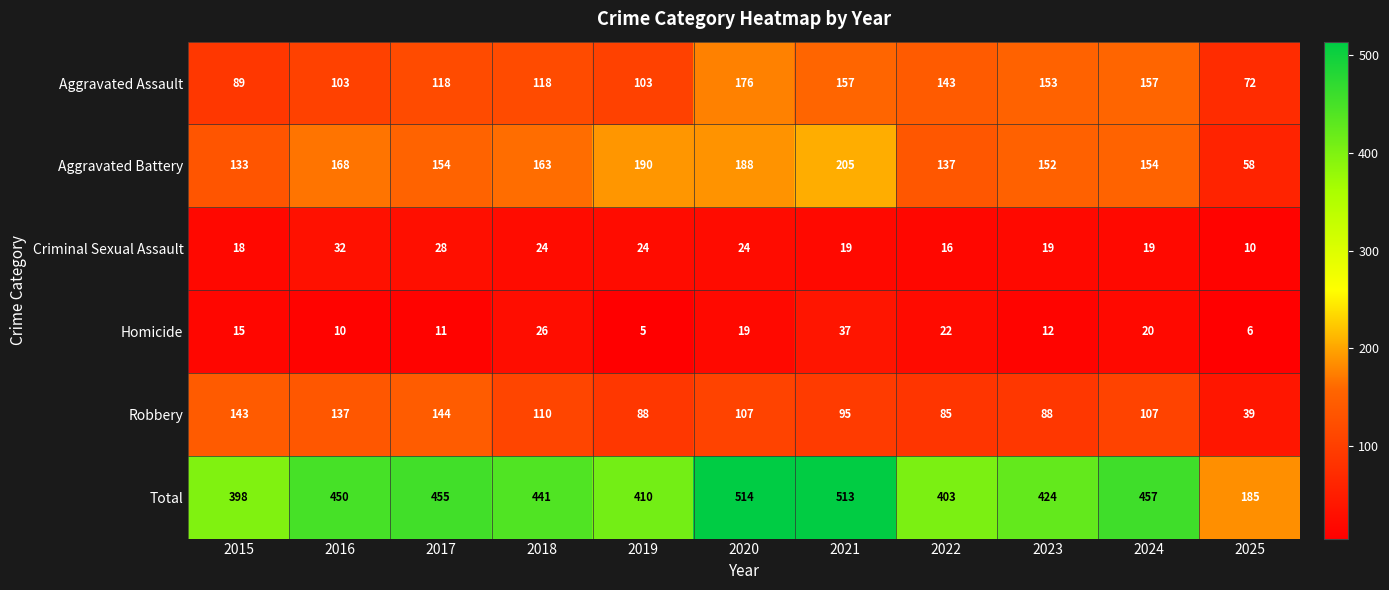

Rank the series by their maximum value, from highest to lowest.

Total, Aggravated Battery, Aggravated Assault, Robbery, Homicide, Criminal Sexual Assault